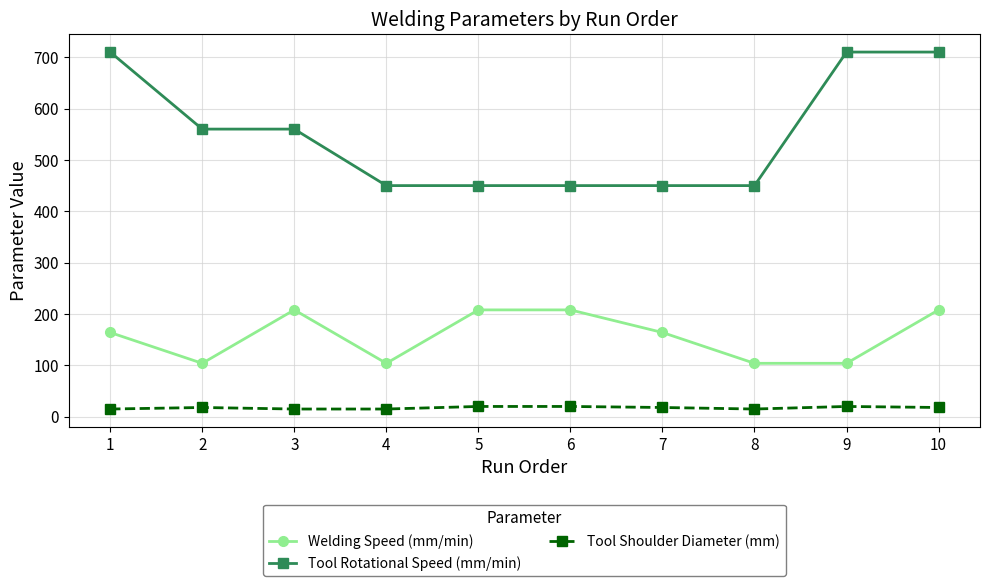

What are all the series names shown in the legend?

Welding Speed (mm/min), Tool Rotational Speed (mm/min), Tool Shoulder Diameter (mm)